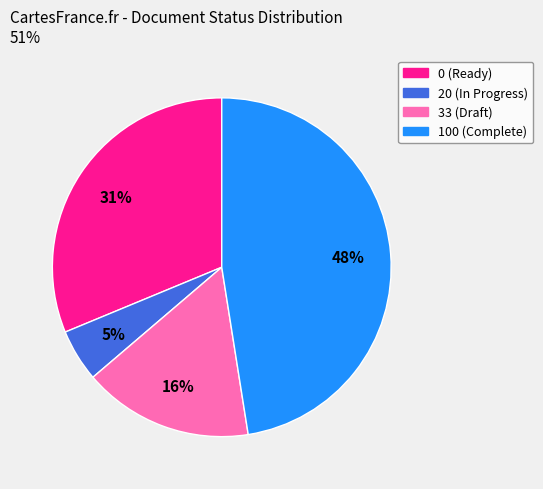

Which category has the biggest portion of the pie?

100